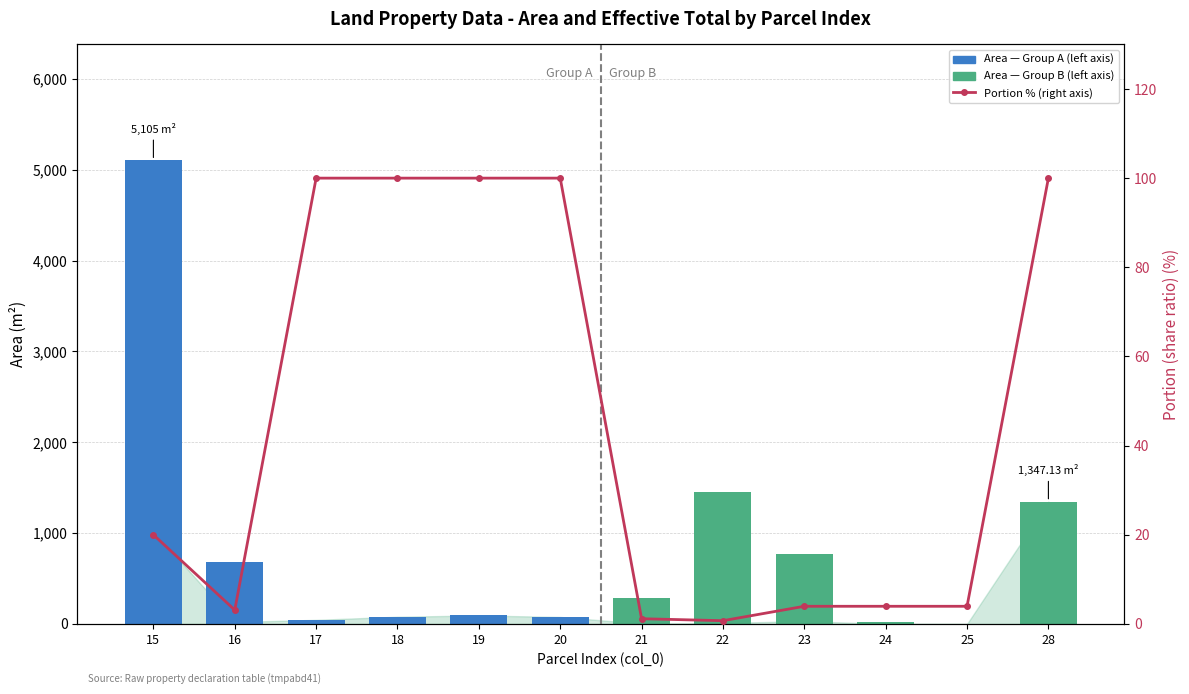

True or false: Area (left axis) has a value of 282.0 at 21.

True